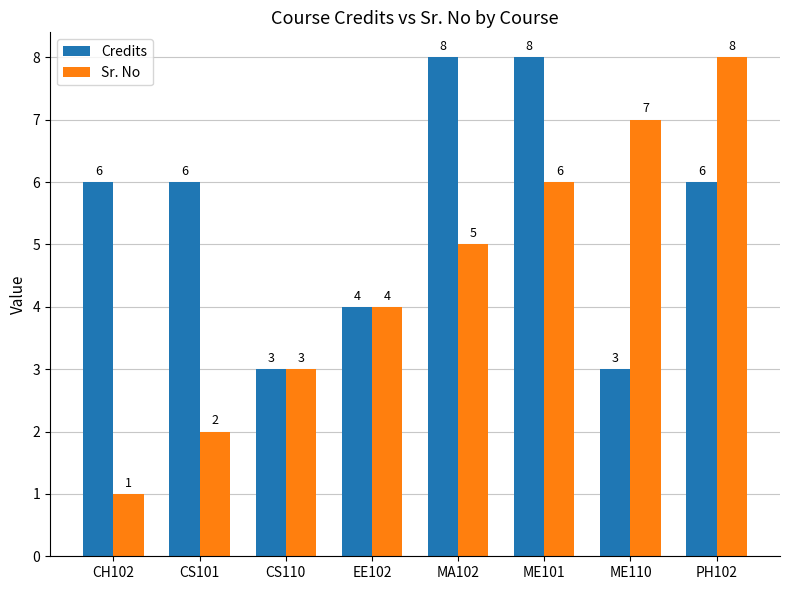

What is the label of the 8th bar from the right?

CH102